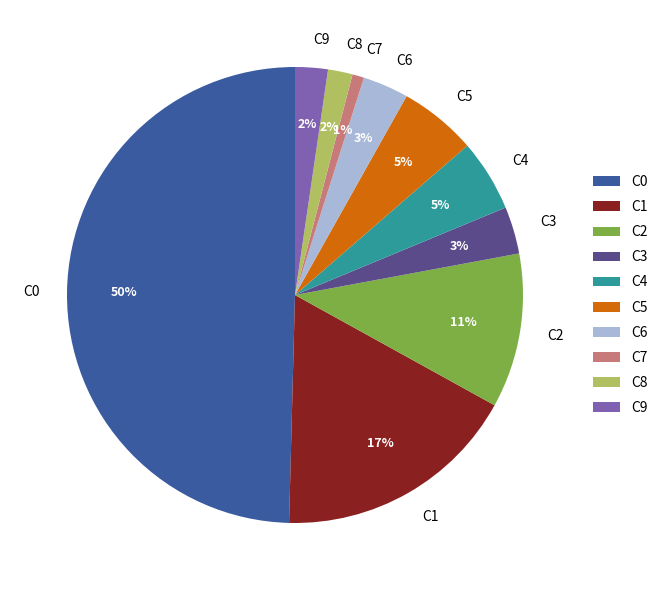

What percentage is the C3 slice, to the nearest percent?

3%